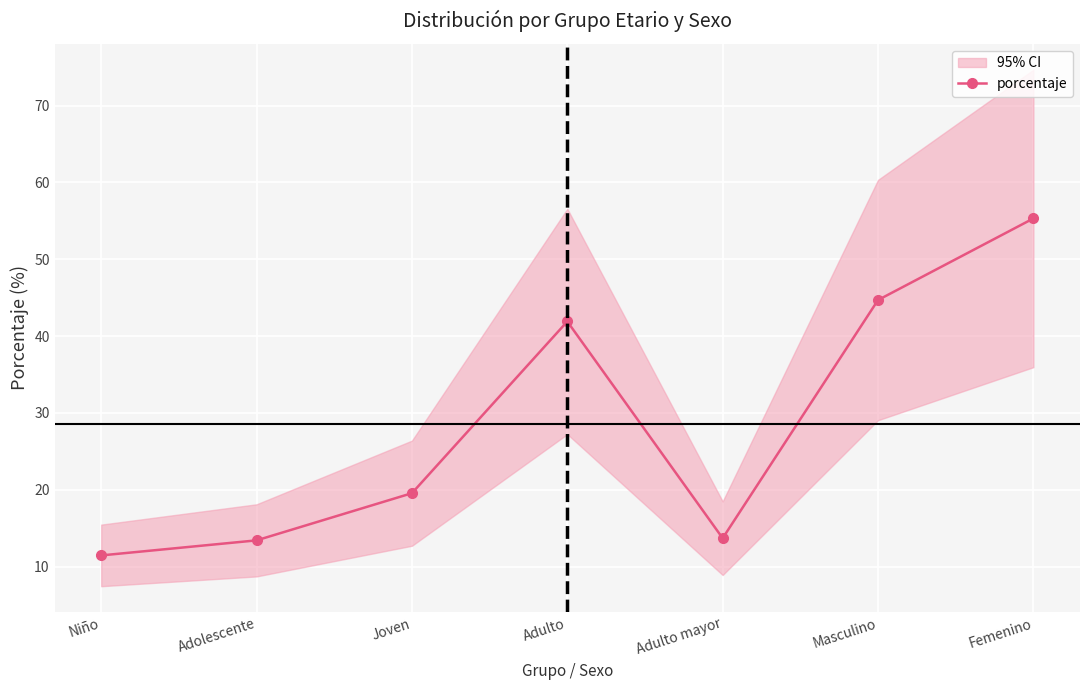

What is the average value?

28.6